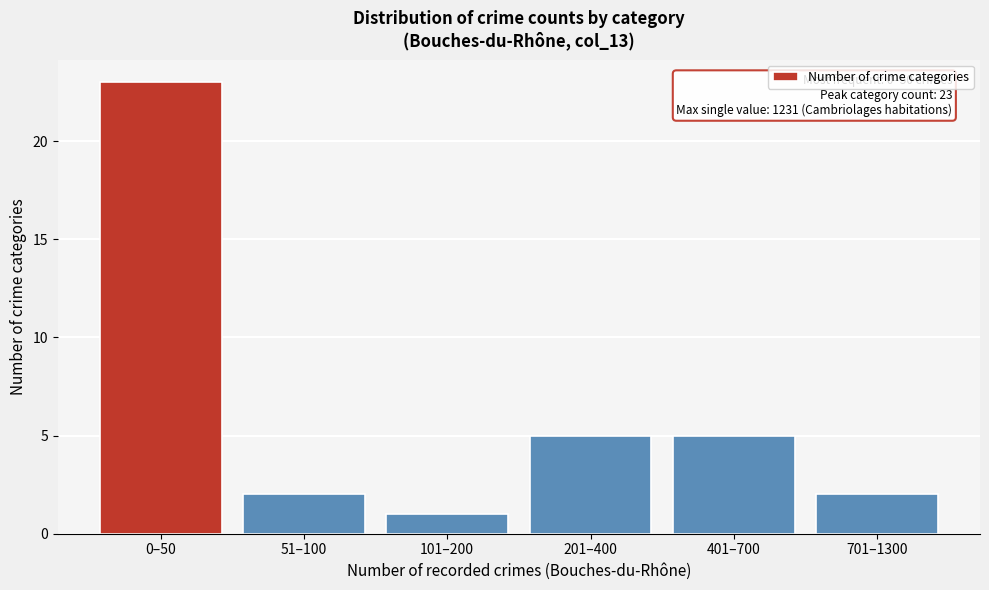

Reading left to right, extract all data points from this chart.

23	2	1	5	5	2